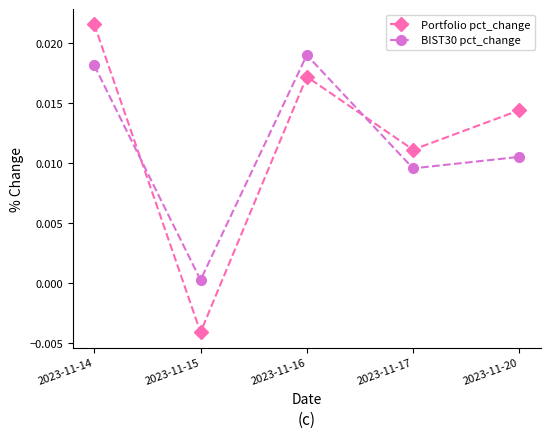

Which label corresponds to the smallest value in the chart?

2023-11-15